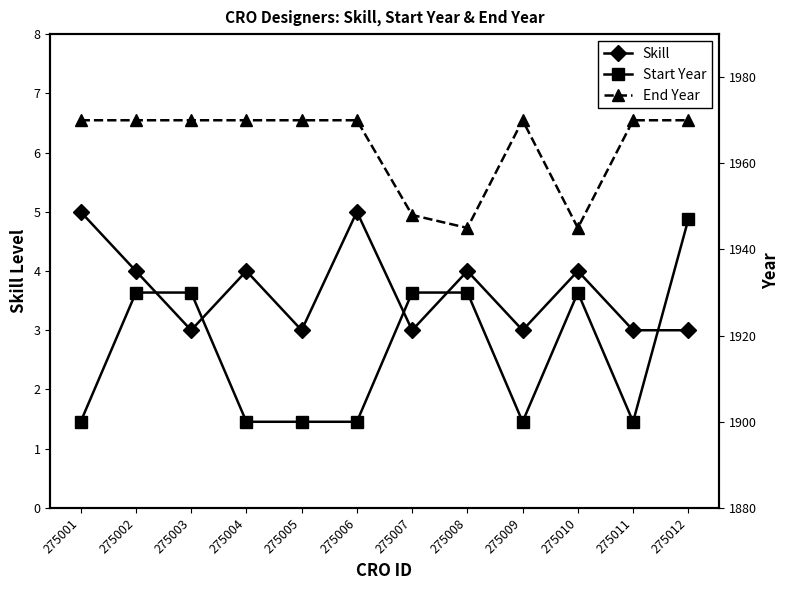

What is the value of the Start Year point at the 6th from the left?

1900